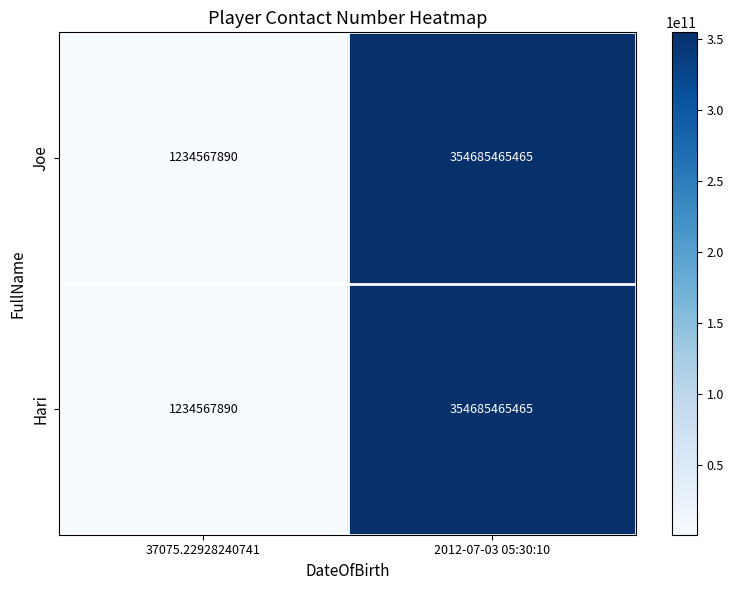

Where is Joe nearest to the value 177960016677?

37075.22928240741